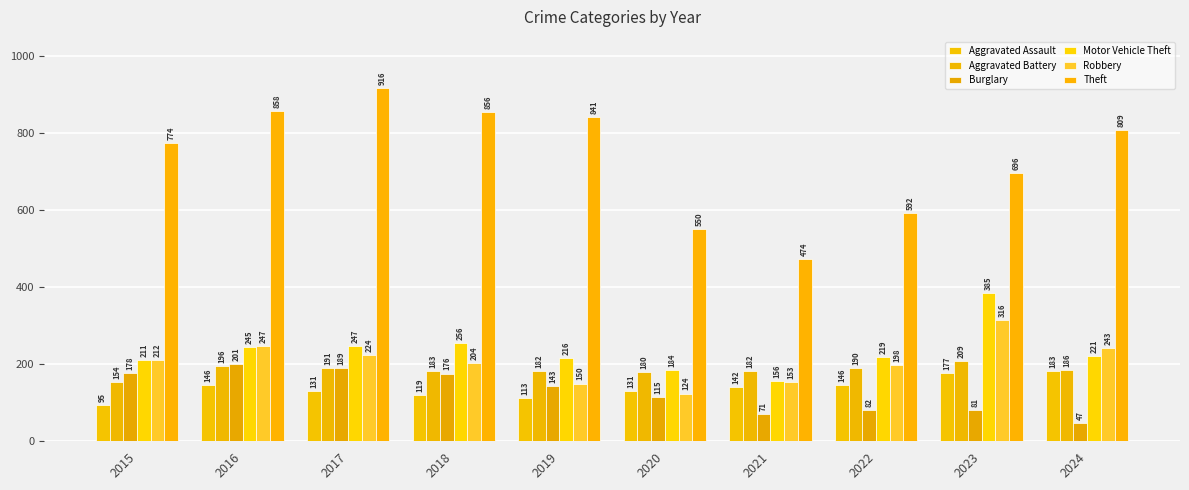

Which label corresponds to the smallest value in the chart?

2024